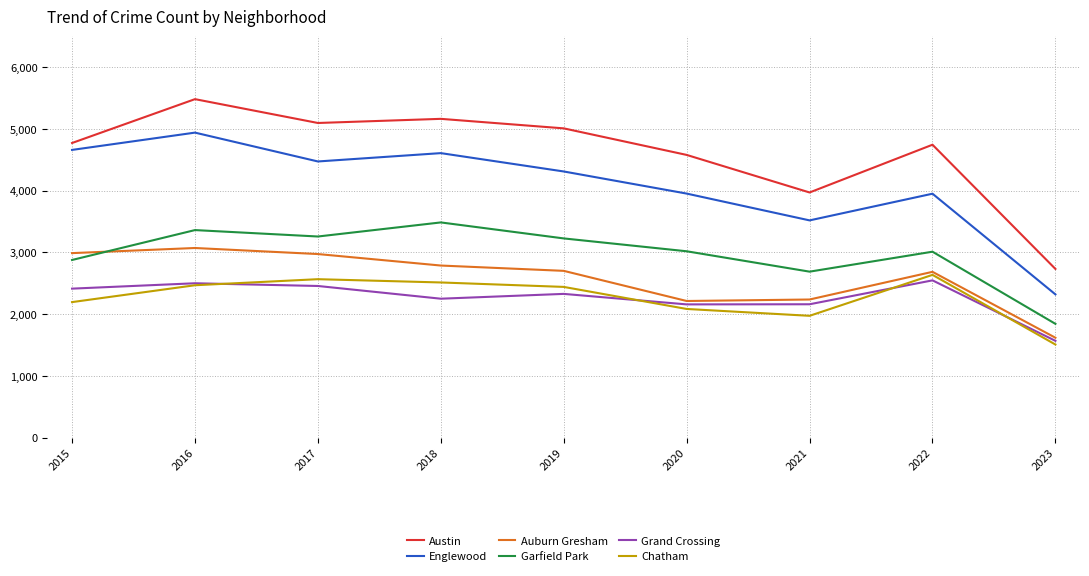

Which label corresponds to the smallest value in the chart?

2023